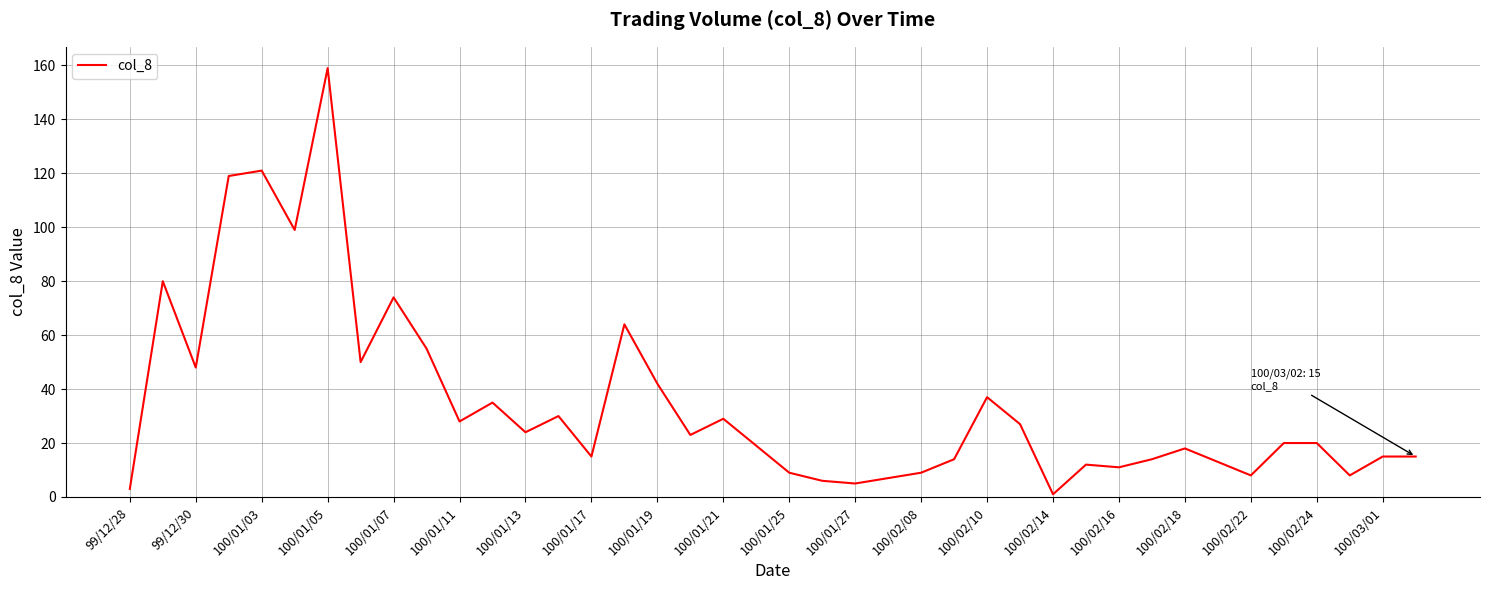

What is the maximum value shown in the chart?

159